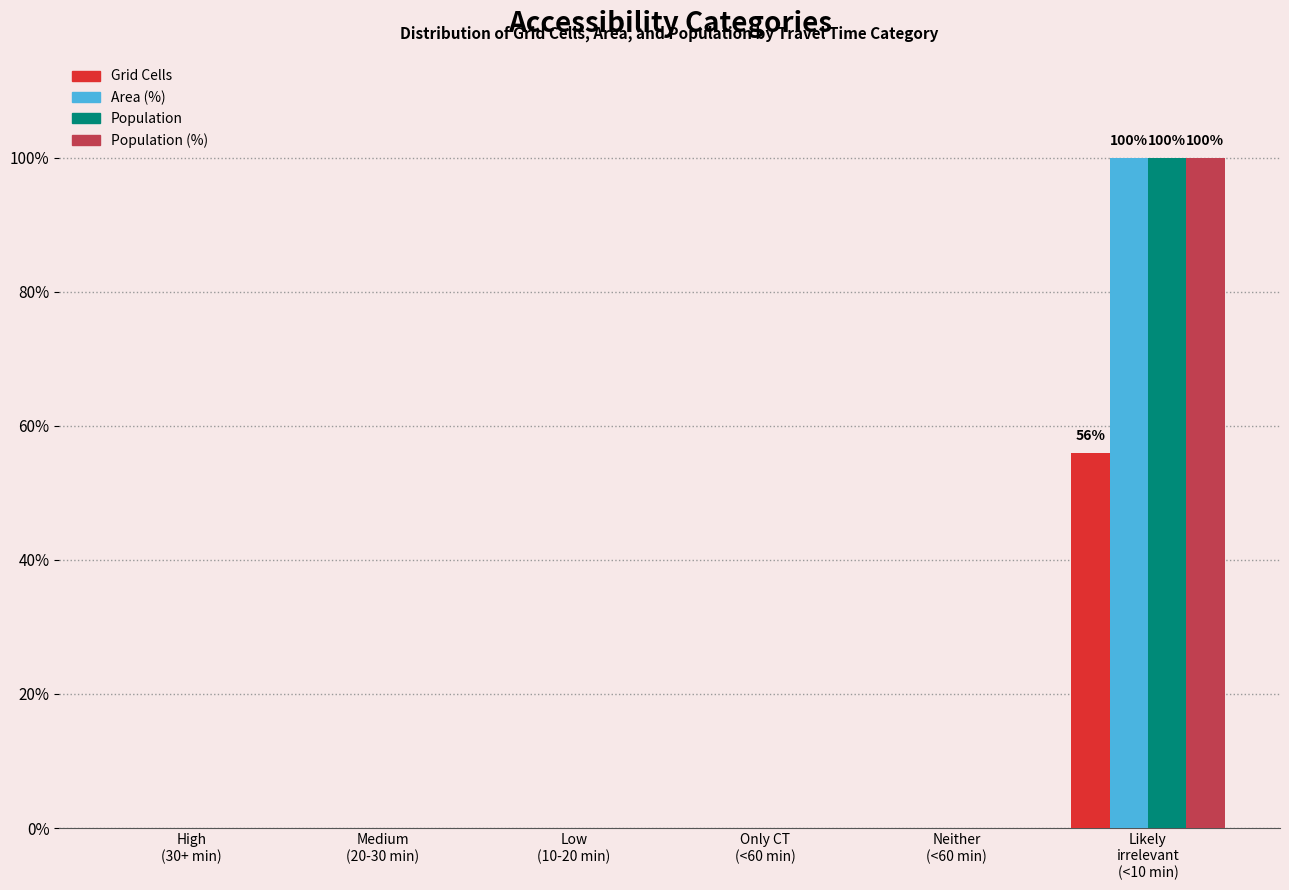

Reading left to right, what are all the values shown in this chart?

Grid Cells: High
(30+ min)=0	Medium
(20-30 min)=0	Low
(10-20 min)=0	Only CT
(<60 min)=0	Neither
(<60 min)=0	Likely
irrelevant
(<10 min)=56
Area (%): High
(30+ min)=0	Medium
(20-30 min)=0	Low
(10-20 min)=0	Only CT
(<60 min)=0	Neither
(<60 min)=0	Likely
irrelevant
(<10 min)=100
Population: High
(30+ min)=0	Medium
(20-30 min)=0	Low
(10-20 min)=0	Only CT
(<60 min)=0	Neither
(<60 min)=0	Likely
irrelevant
(<10 min)=100
Population (%): High
(30+ min)=0	Medium
(20-30 min)=0	Low
(10-20 min)=0	Only CT
(<60 min)=0	Neither
(<60 min)=0	Likely
irrelevant
(<10 min)=100